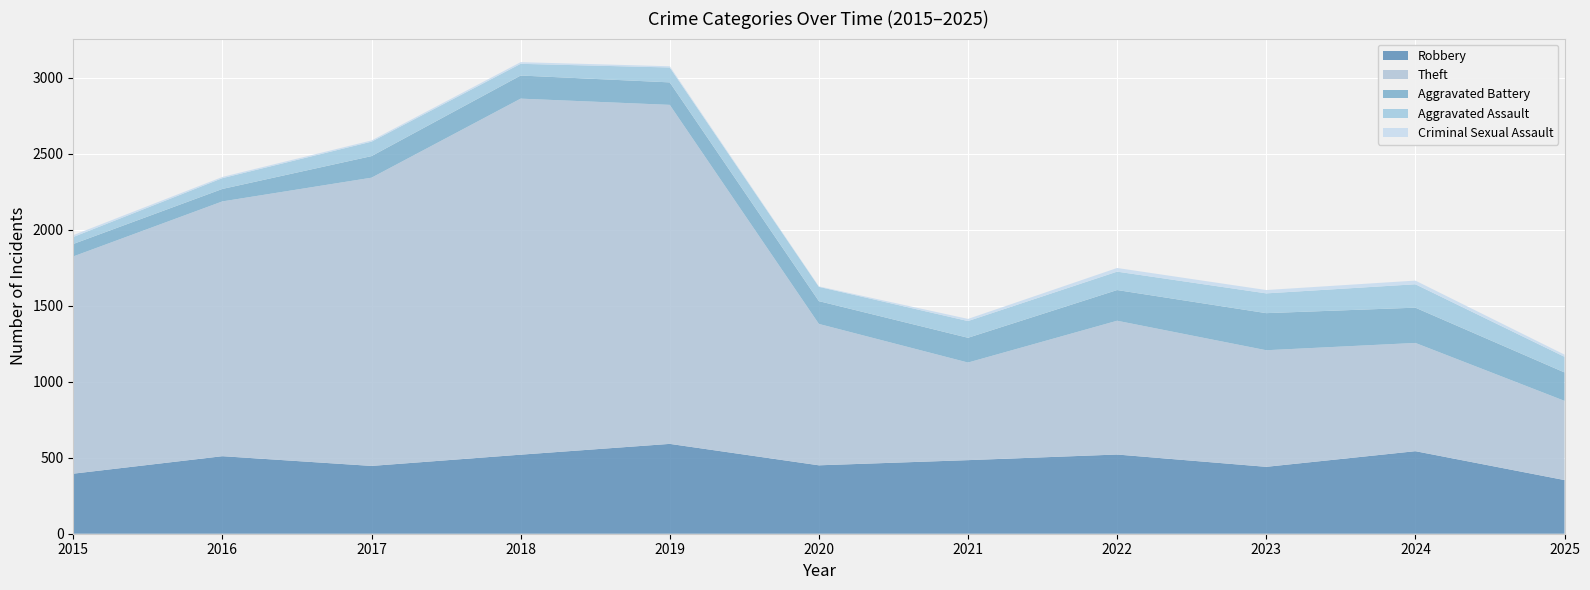

Reading left to right, list all the values displayed in this chart.

Robbery: 395	510	446	520	591	450	484	521	440	543	353
Theft: 1429	1676	1896	2342	2230	930	642	880	767	712	521
Aggravated Battery: 82	82	142	152	148	150	163	202	244	232	187
Aggravated Assault: 46	71	95	77	98	94	110	121	130	154	103
Criminal Sexual Assault: 12	8	8	11	8	3	14	24	22	24	14